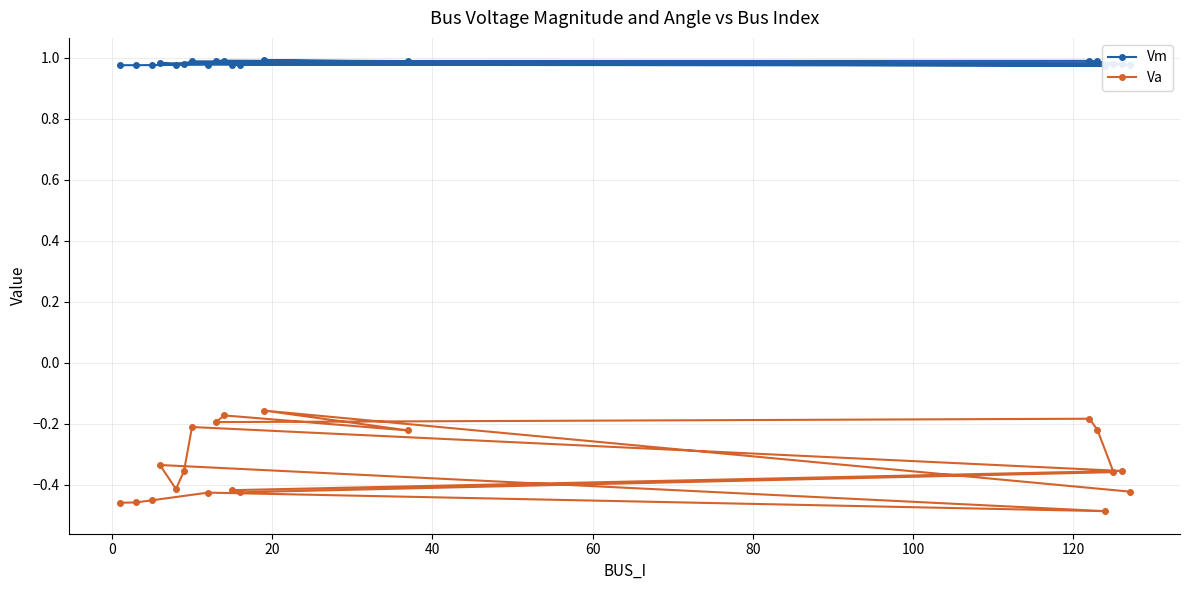

What is the maximum value shown in the chart?

1.0